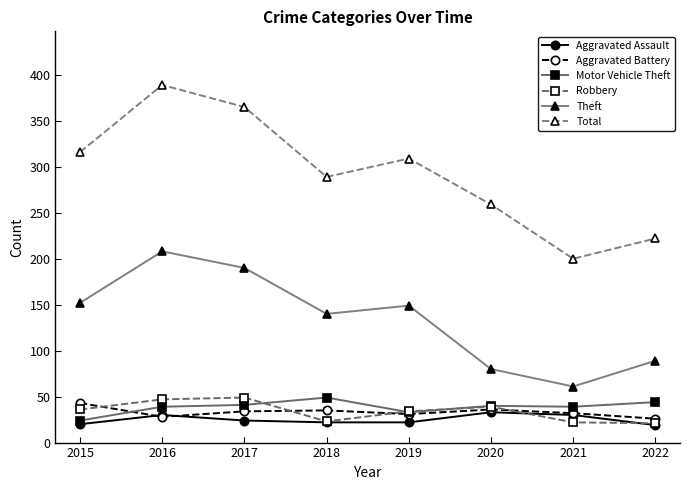

In Theft, how many points are lower than both neighbors (excluding endpoints)?

2